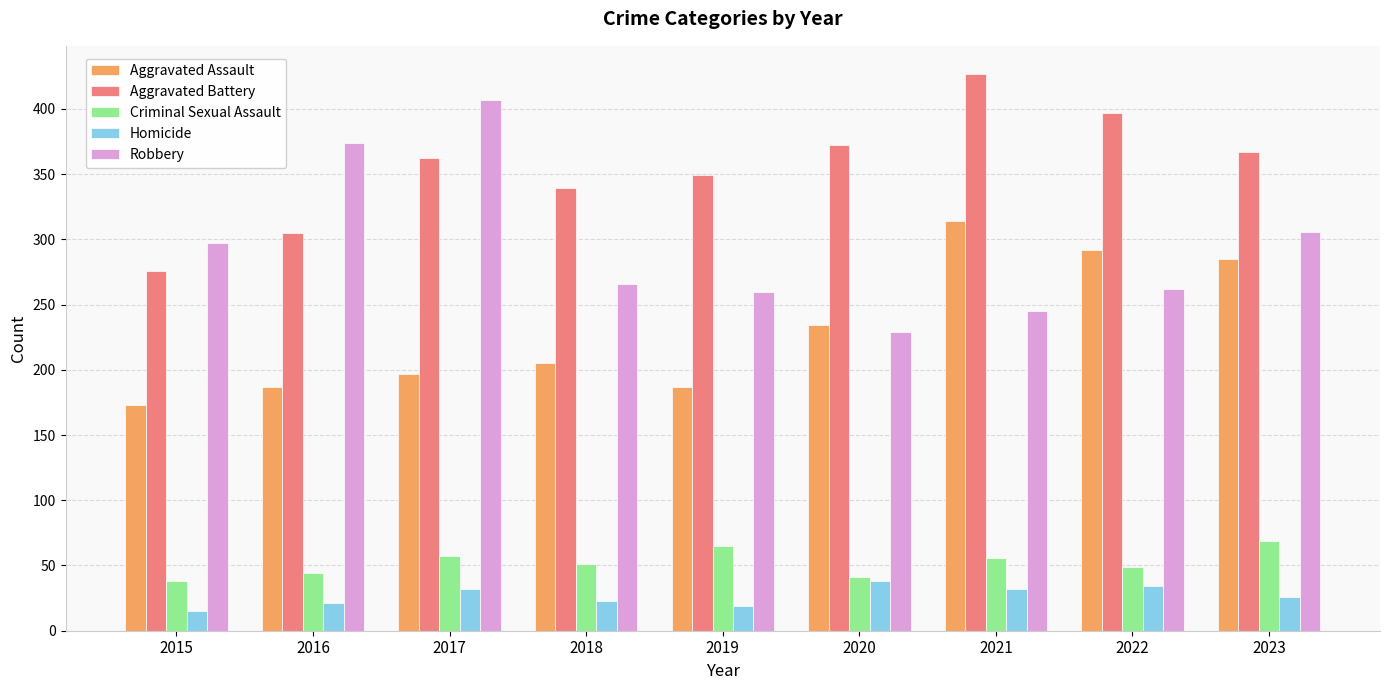

What are all the series names shown in the legend?

Aggravated Assault, Aggravated Battery, Criminal Sexual Assault, Homicide, Robbery